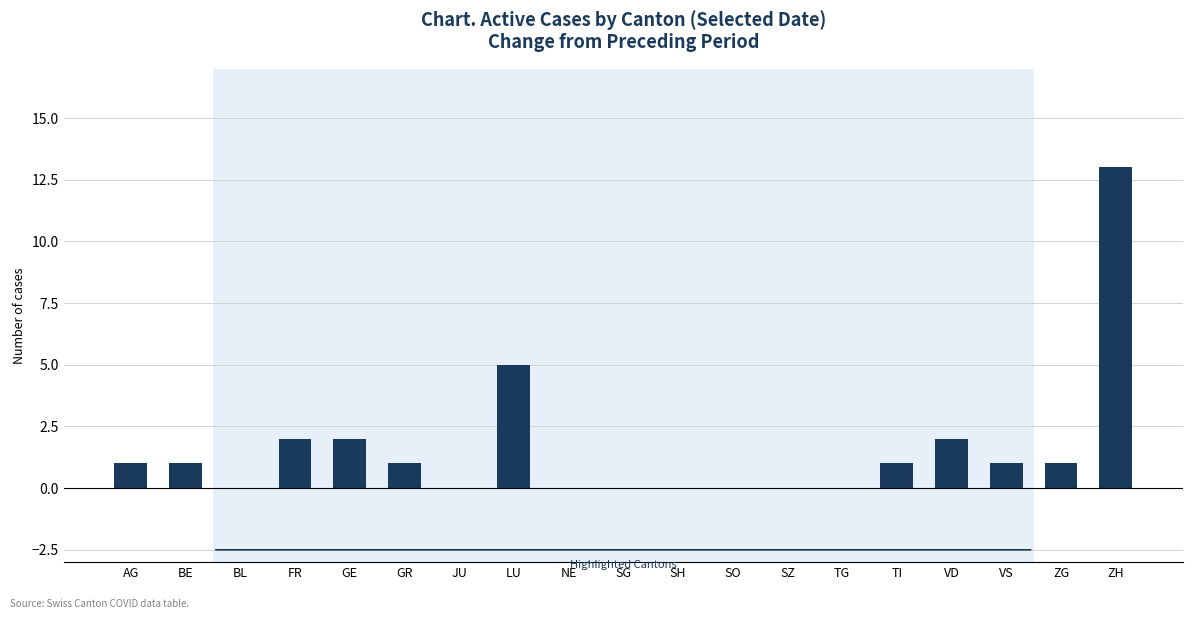

Between GR and SO, which is larger?

GR